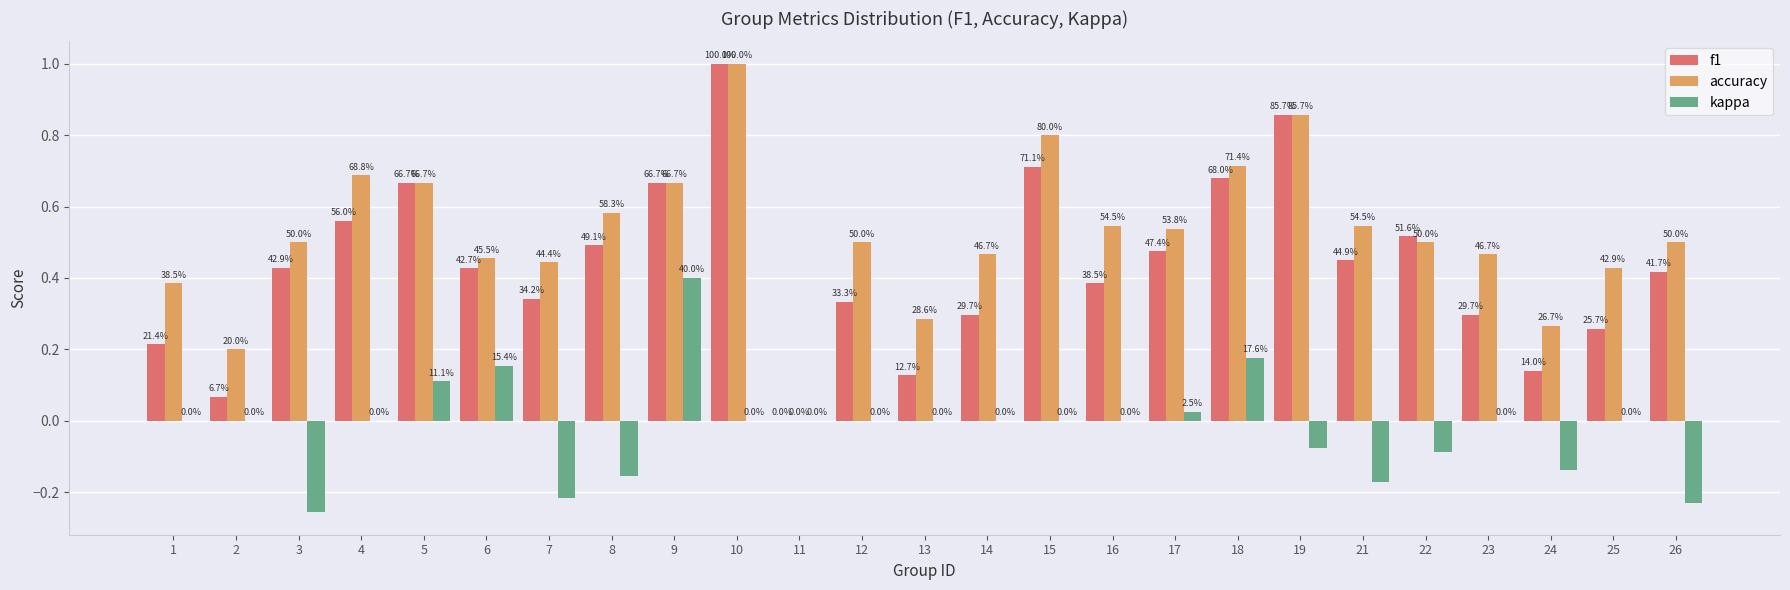

Does the chart contain stacked bars?

No